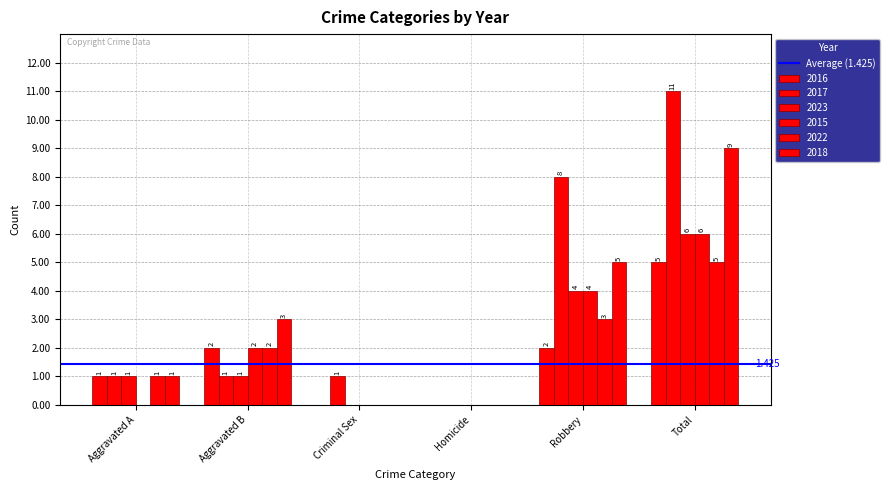

What is the highest value of the 2017 series?

11